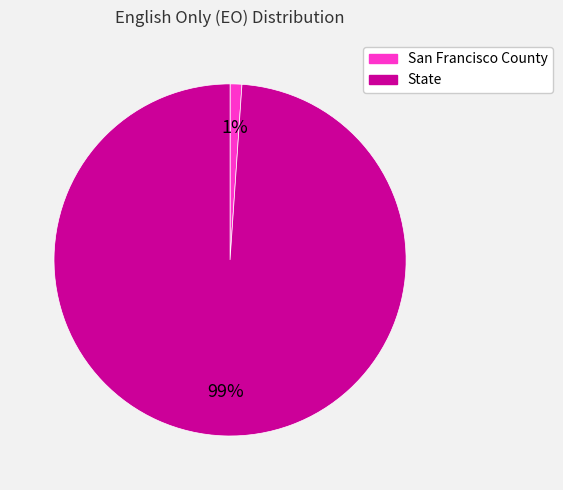

True or false: San Francisco County accounts for 1% of the total.

True